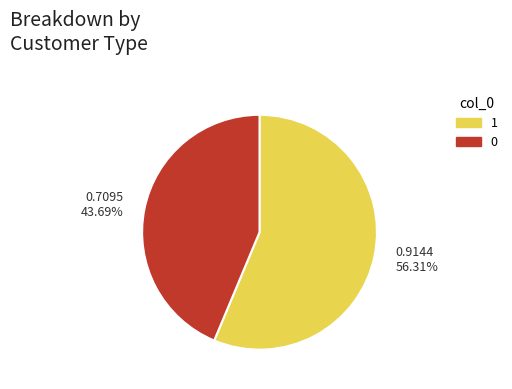

Does any single category account for the majority?

Yes